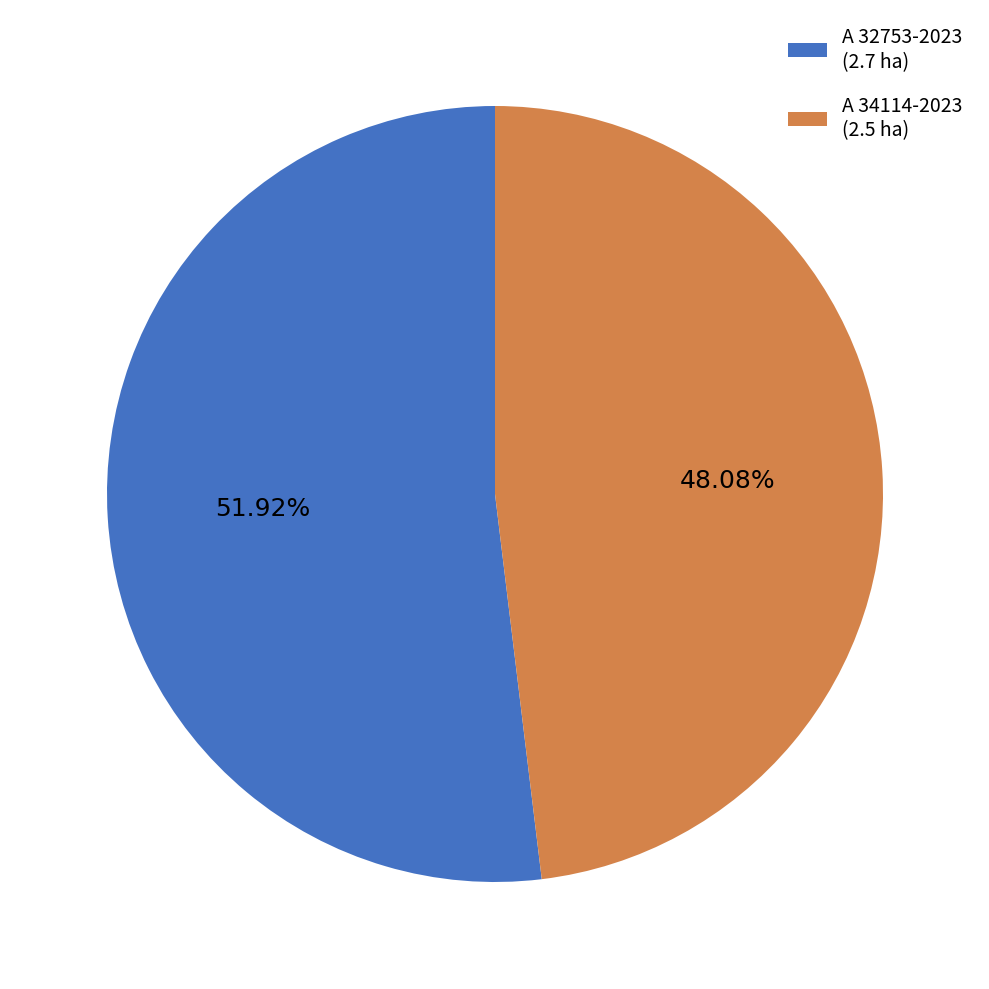

To the nearest percent, what is the difference between the largest and smallest slice percentages?

4%